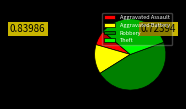

Which slice is the largest?

Robbery